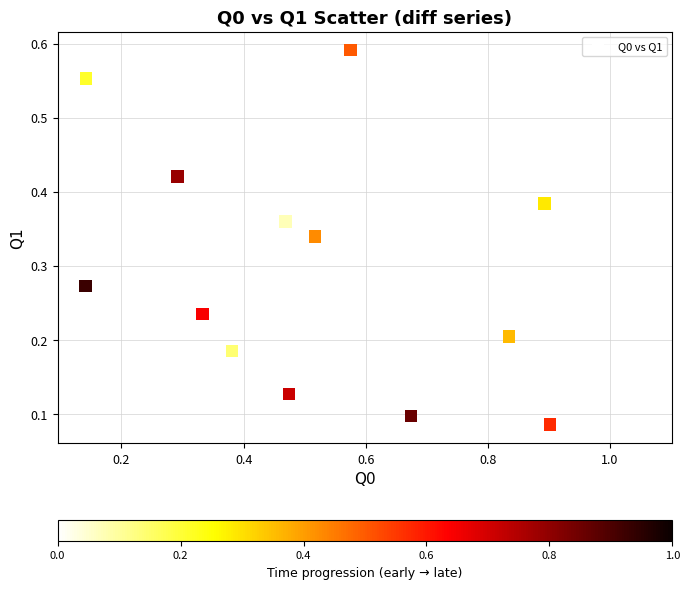

What is the range of Y values (max minus min)?

0.5